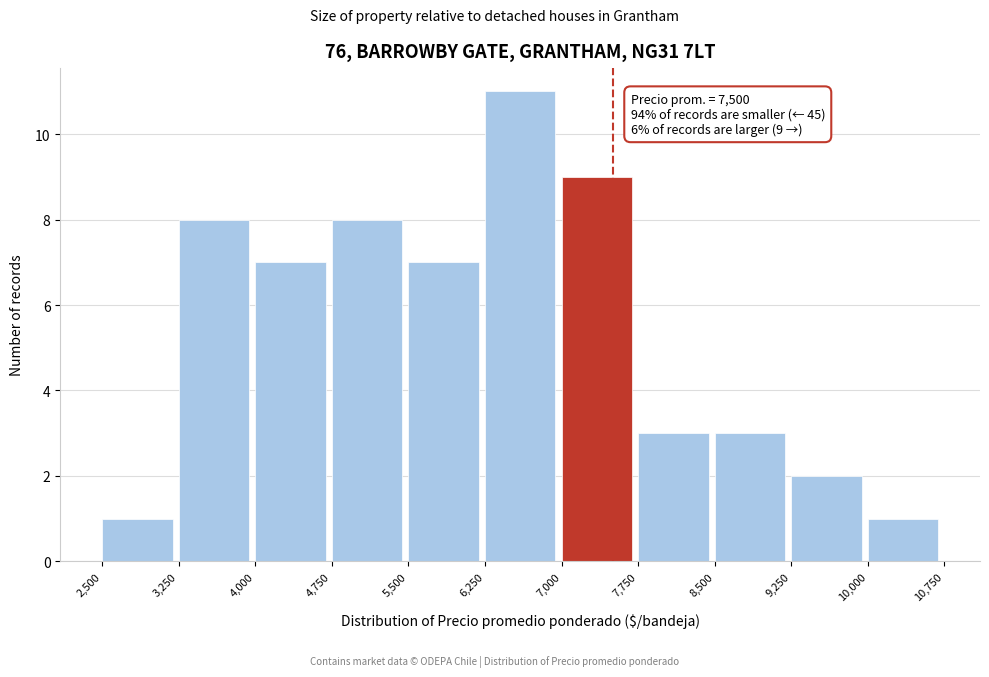

Over which range of the x-axis is the bar tallest?

6,250 to 7,000